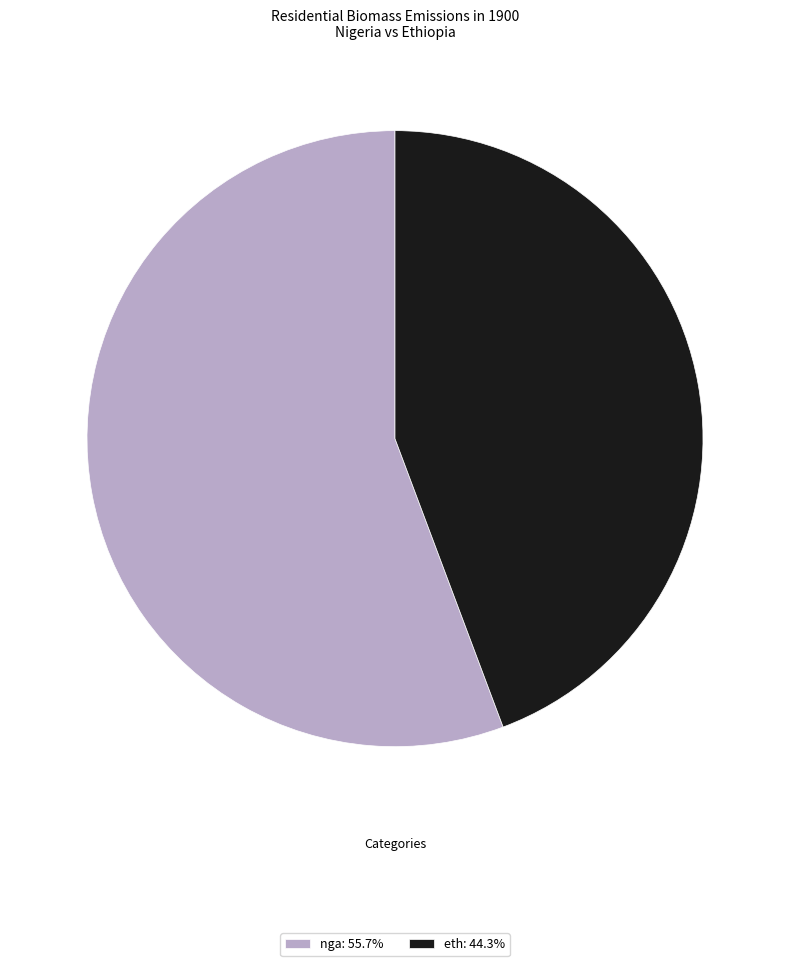

Do eth: 44.3% and nga: 55.7% together represent more than half of the pie?

Yes